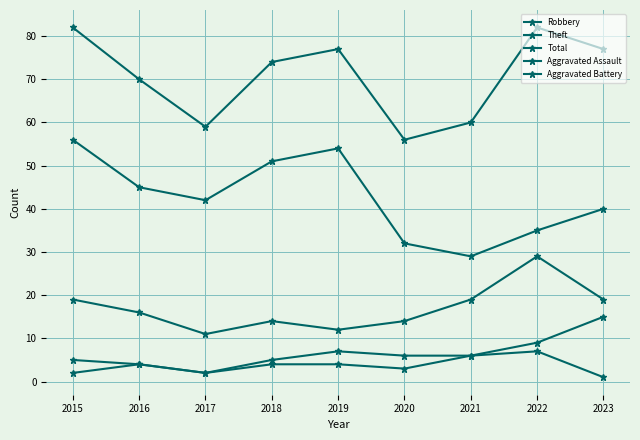

What is the minimum value for Theft?

29